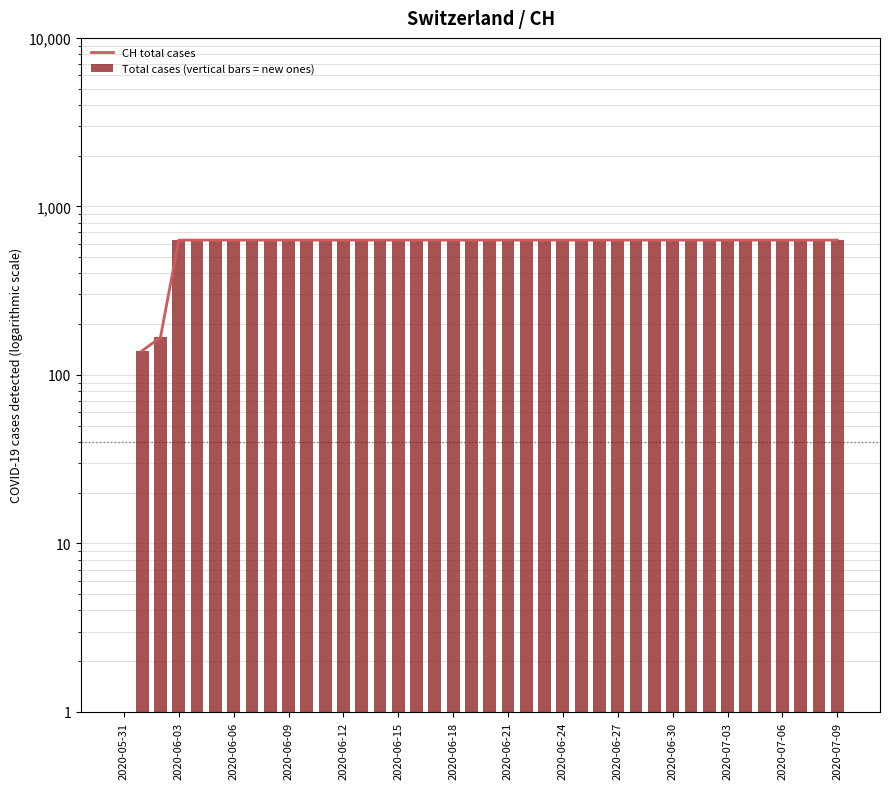

What is the average value of the Total cases (vertical bars = new ones) series?

591.3